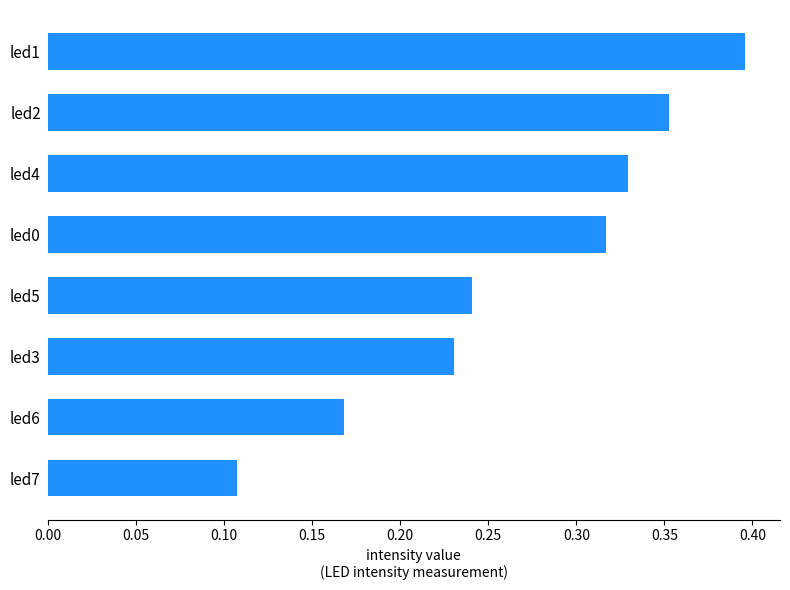

Which label corresponds to the largest value in the chart?

led1